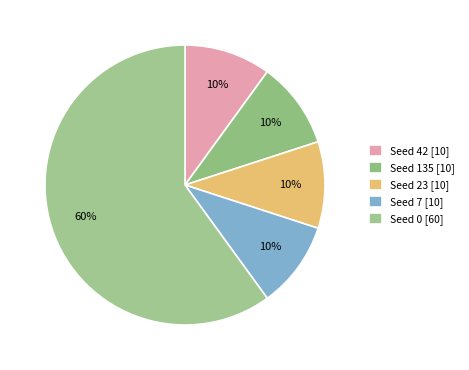

Count the number of slices in the pie.

5